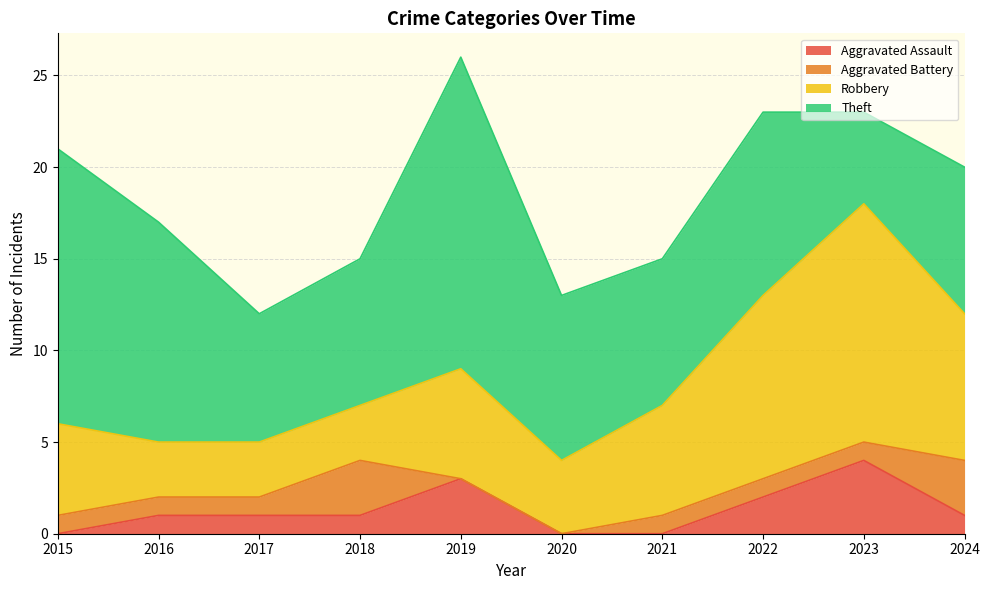

Reading left to right, list all the values displayed in this chart.

Aggravated Assault: 2015=0	2016=1	2017=1	2018=1	2019=3	2020=0	2021=0	2022=2	2023=4	2024=1
Aggravated Battery: 2015=1	2016=1	2017=1	2018=3	2019=0	2020=0	2021=1	2022=1	2023=1	2024=3
Robbery: 2015=5	2016=3	2017=3	2018=3	2019=6	2020=4	2021=6	2022=10	2023=13	2024=8
Theft: 2015=15	2016=12	2017=7	2018=8	2019=17	2020=9	2021=8	2022=10	2023=5	2024=8